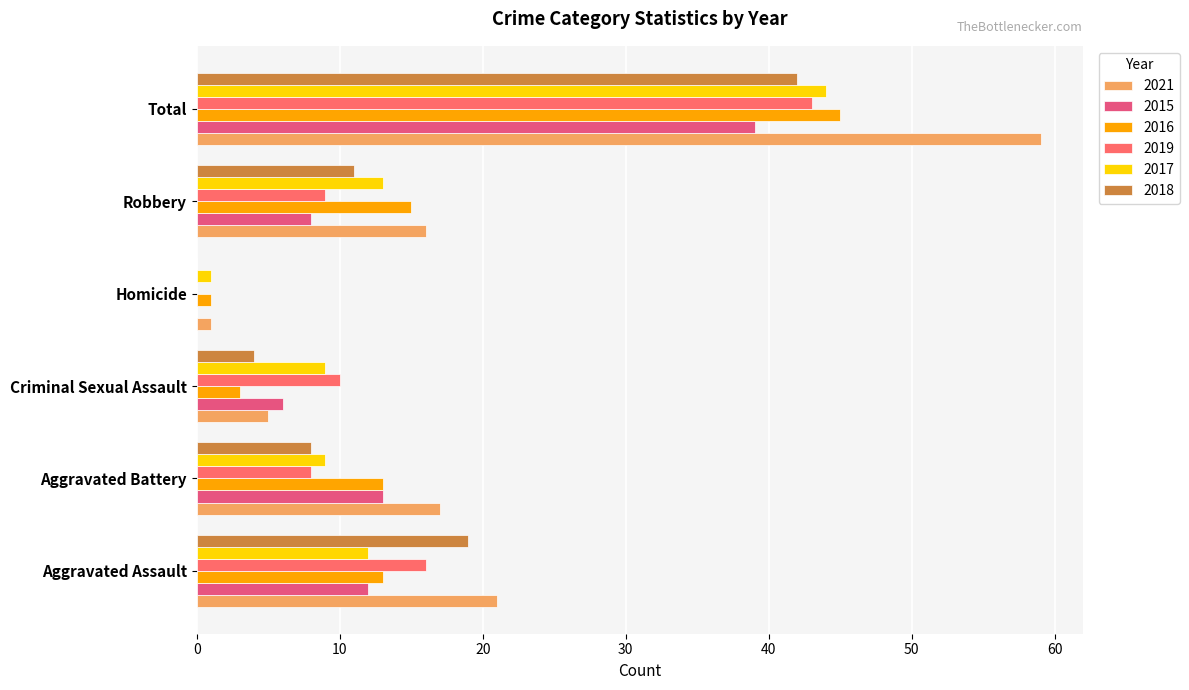

What is the sum of the 2019 values at Homicide and Aggravated Assault?

16